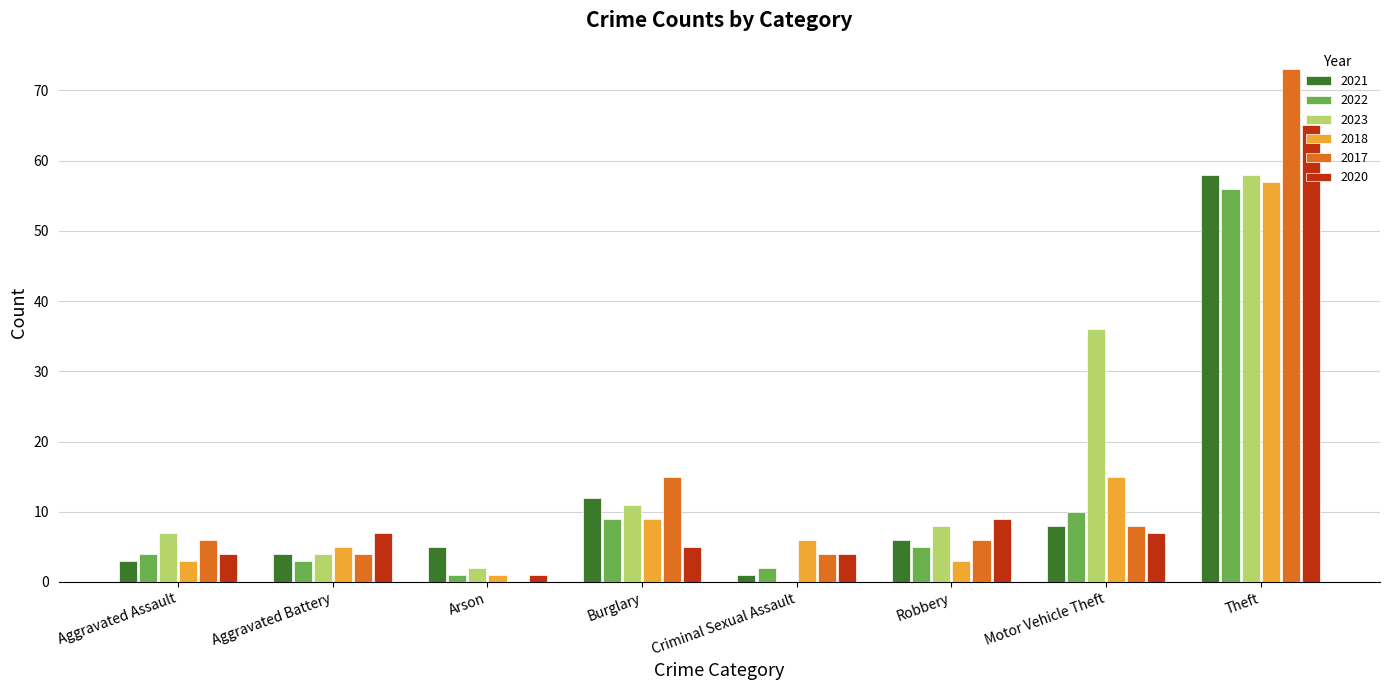

Between Motor Vehicle Theft and Theft, which series saw the biggest shift?

2017